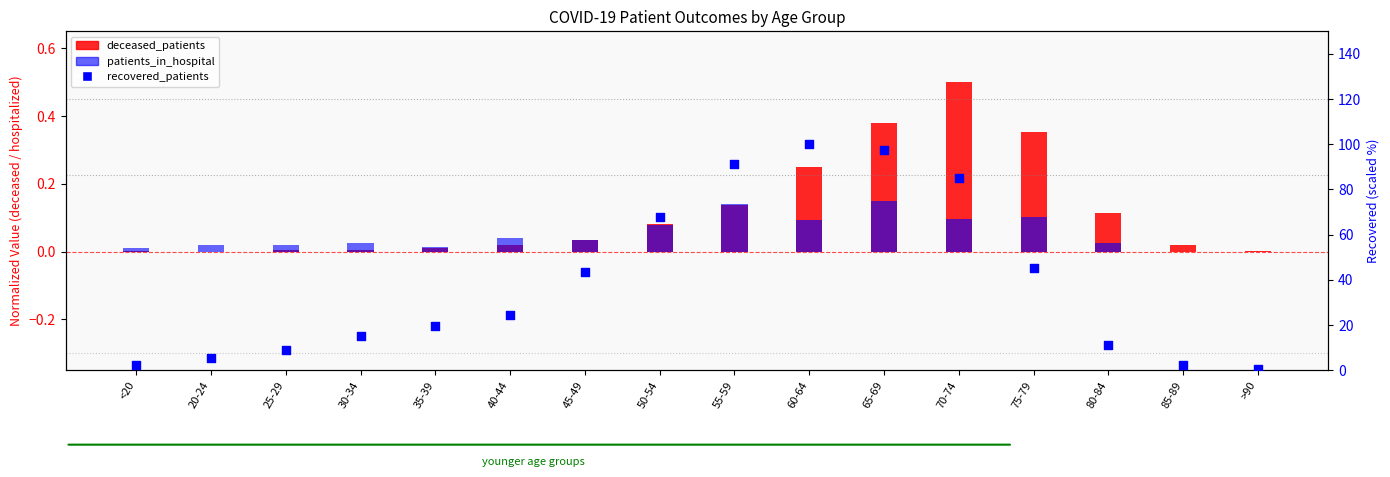

Is the value of patients_in_hospital at 20-24 greater than the value of recovered_patients at 65-69?

No